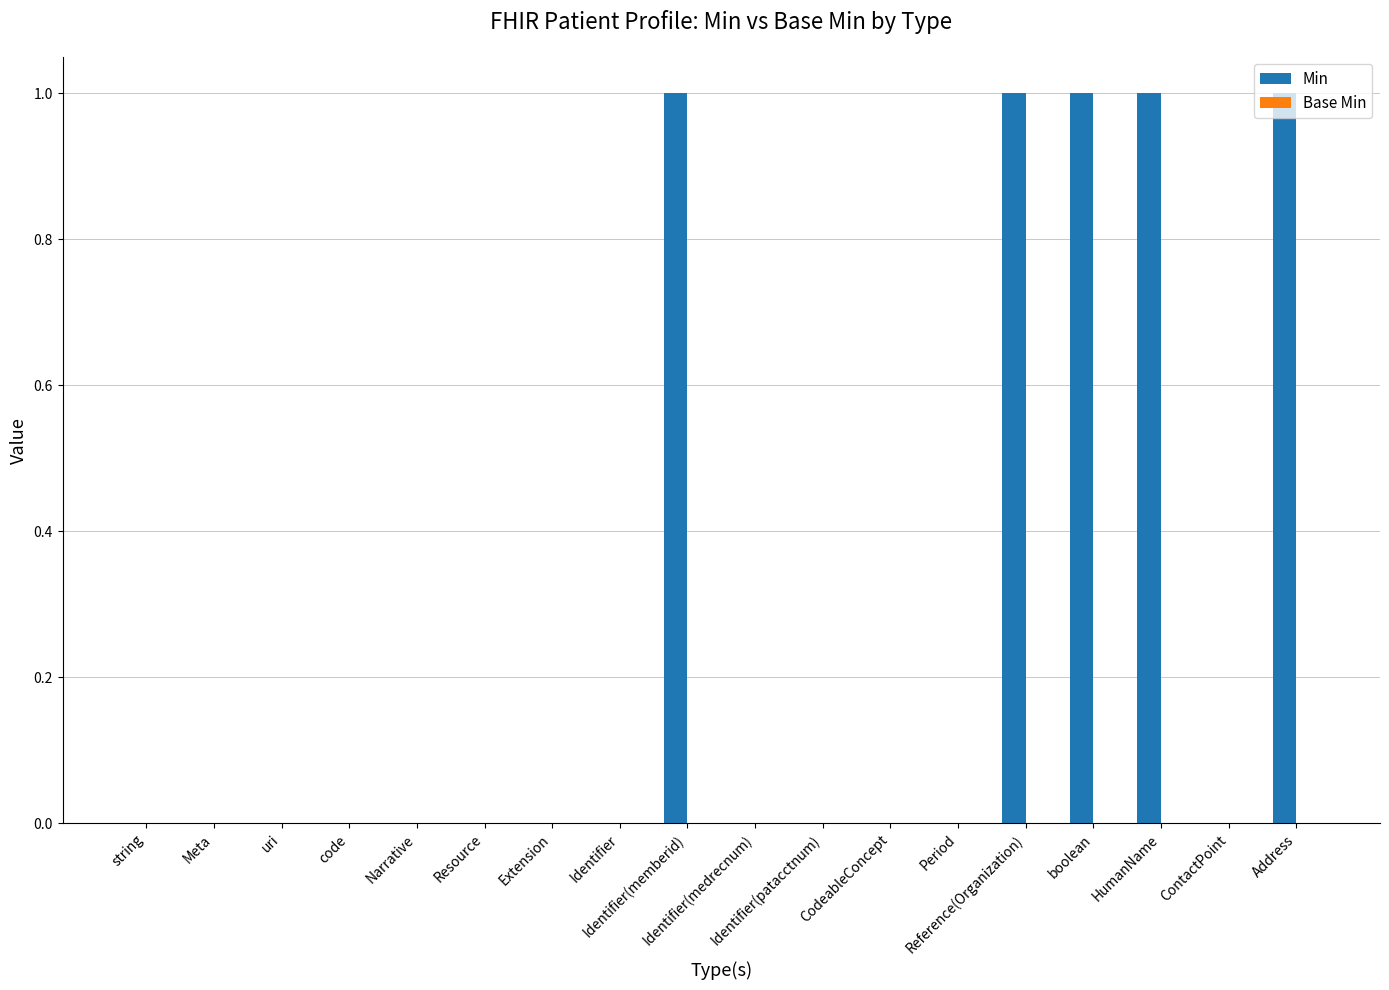

Are the bars horizontal?

No